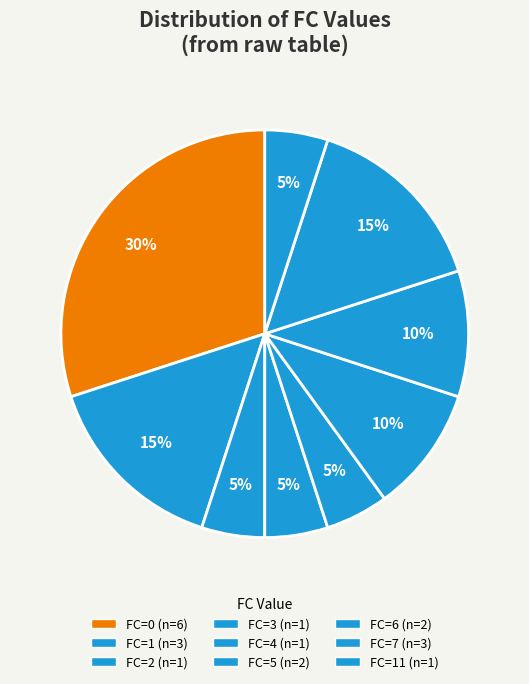

Count the number of slices in the pie.

9